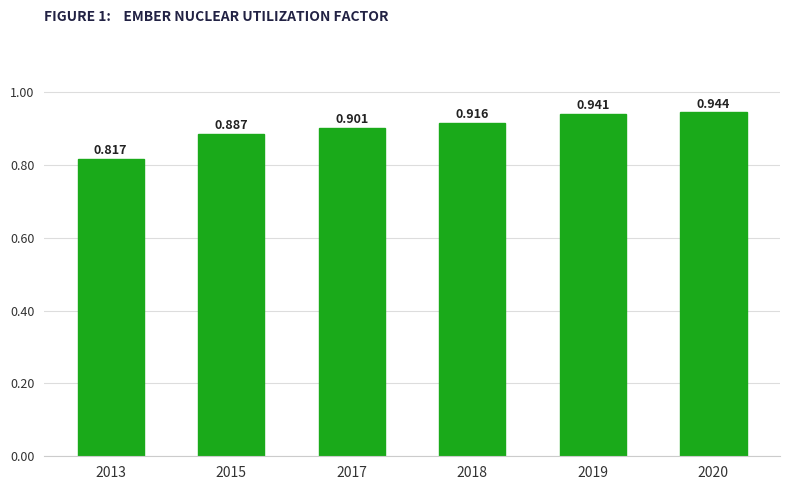

List the labels in order of value, smallest first.

2013, 2015, 2017, 2018, 2019, 2020